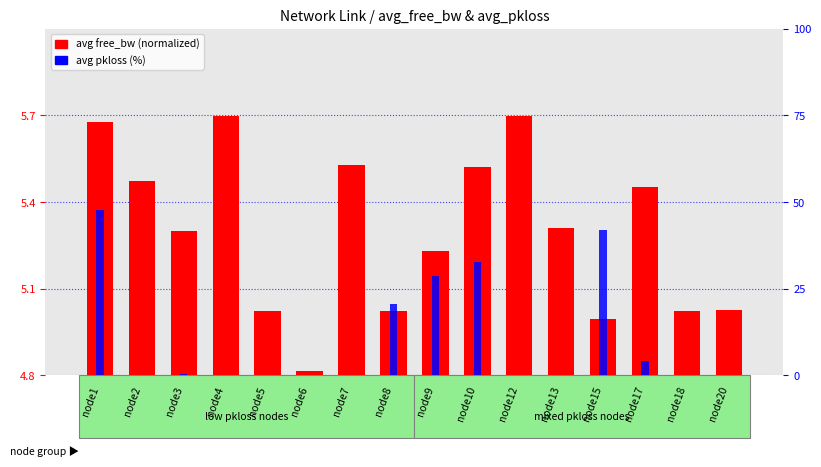

What are all the series names shown in the legend?

avg free_bw (normalized), avg pkloss (%)